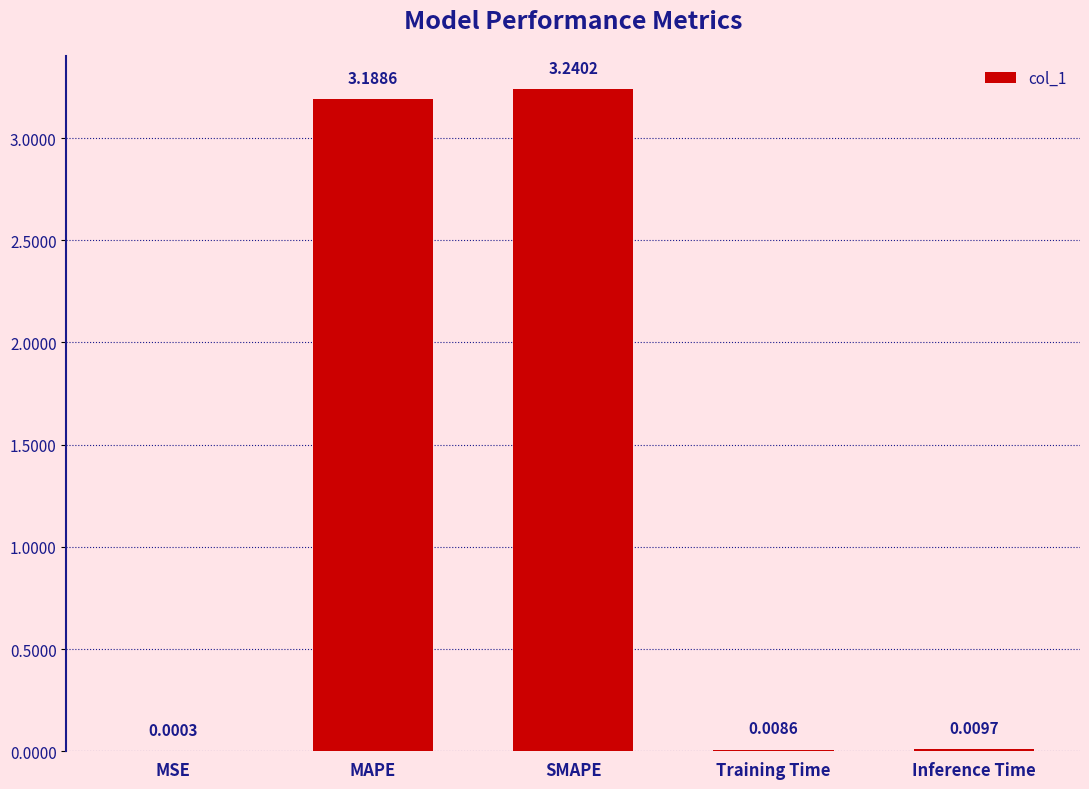

What is the sum of all values?

6.4